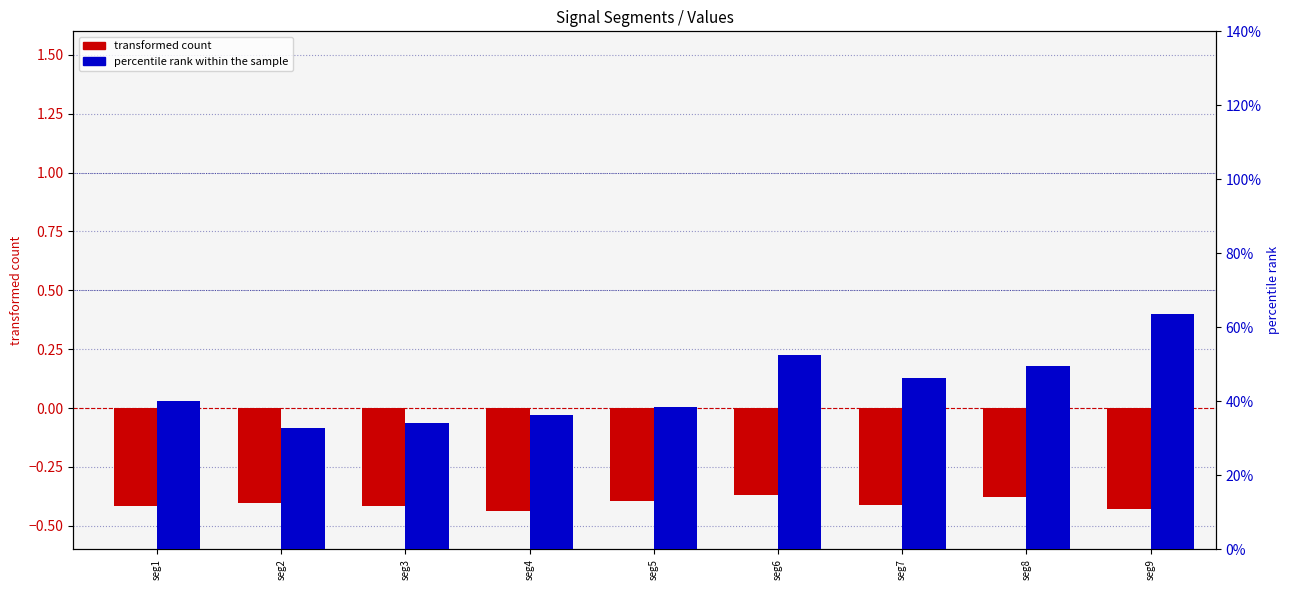

What is the difference between the maximum and second lowest values in the percentile rank within the sample series?

0.3